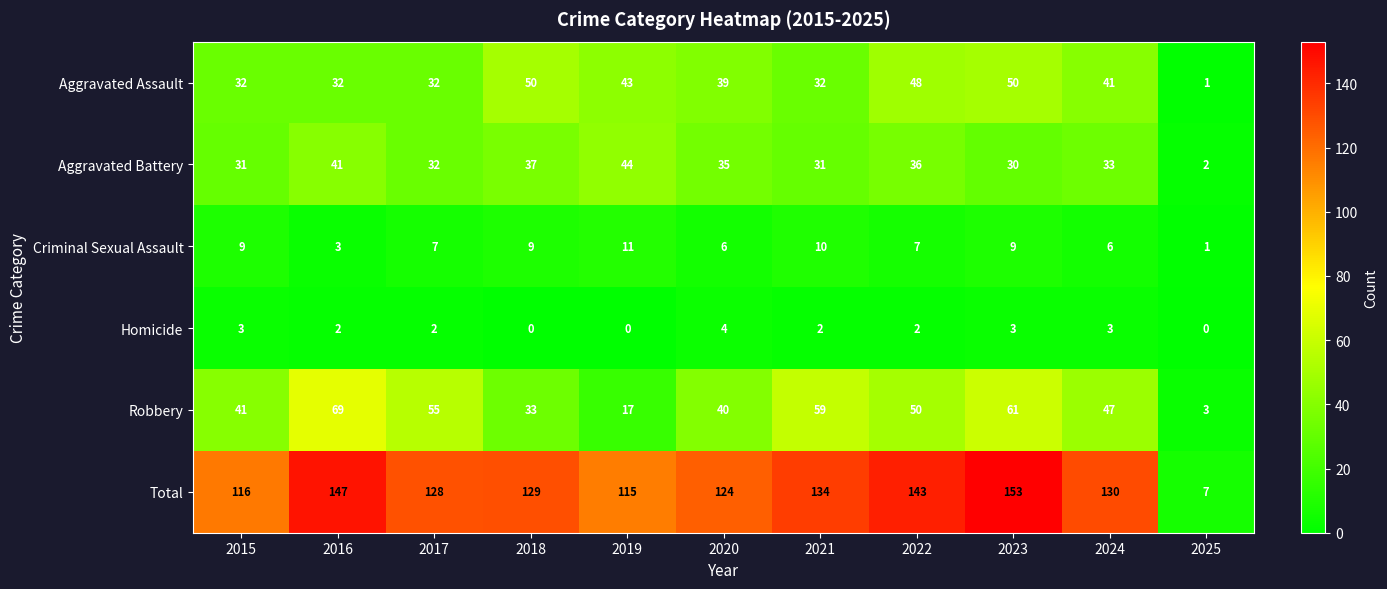

At which label does Total reach its minimum?

2025